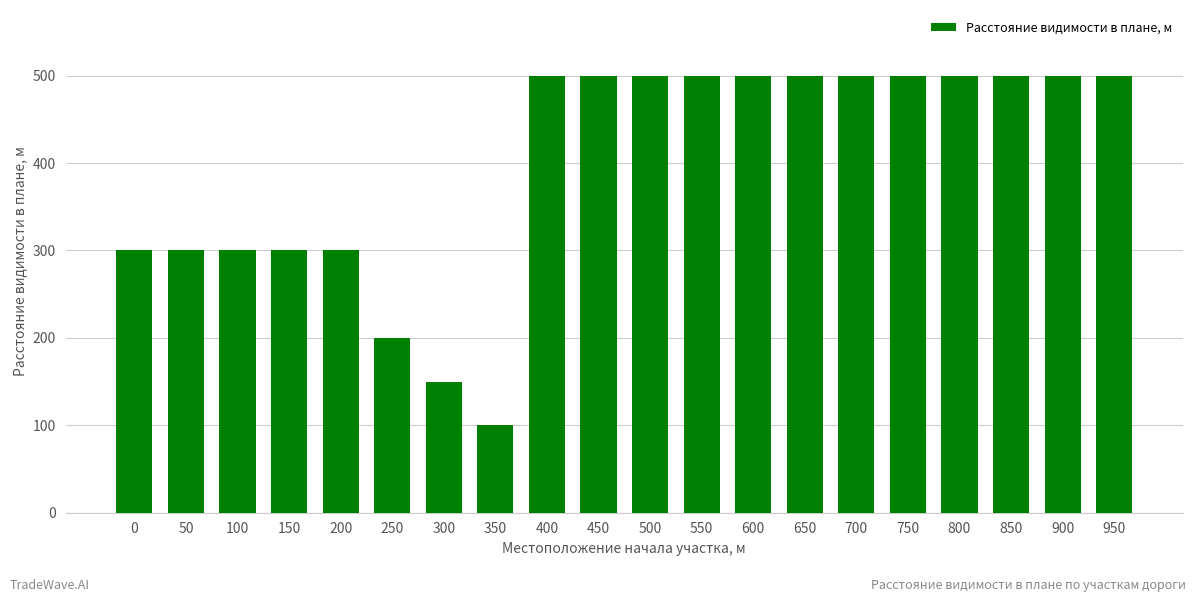

Does the chart contain any negative values?

No